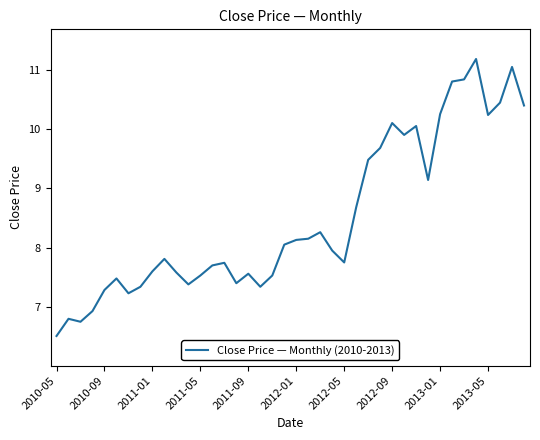

What is the difference between the maximum and minimum values?

4.7